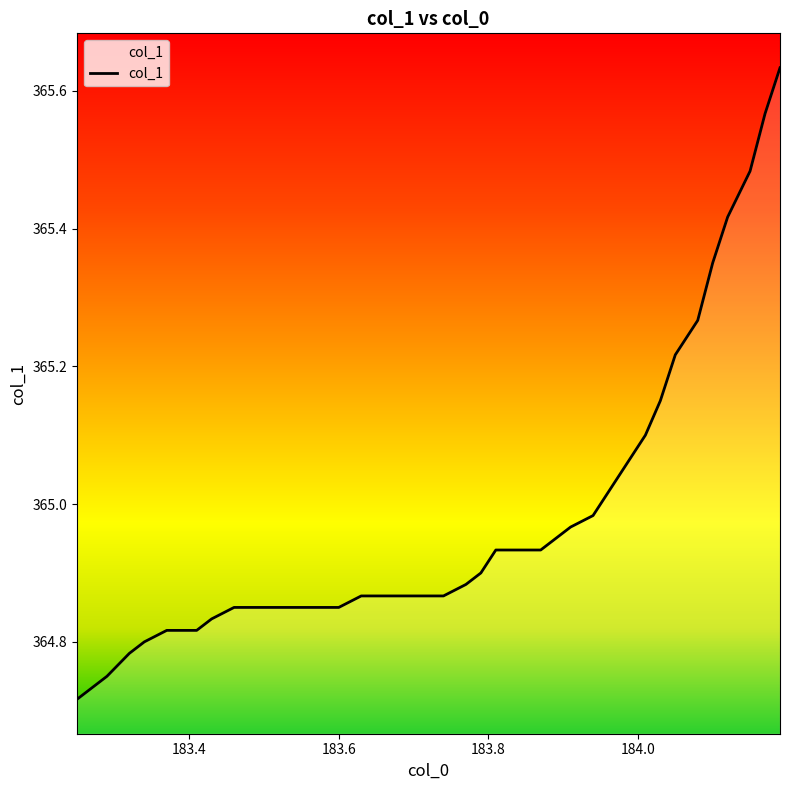

What is the difference between the maximum and minimum values?

0.9